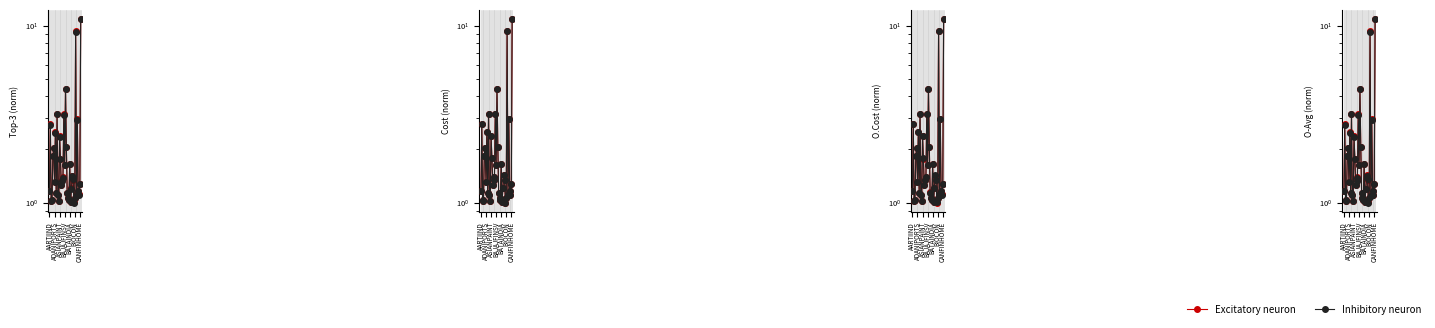

Does the chart display data point markers on the line(s)?

Yes